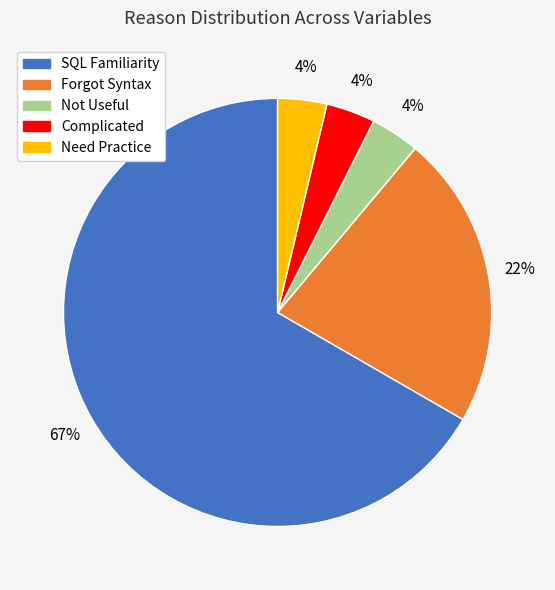

How many segments does this pie chart have?

5